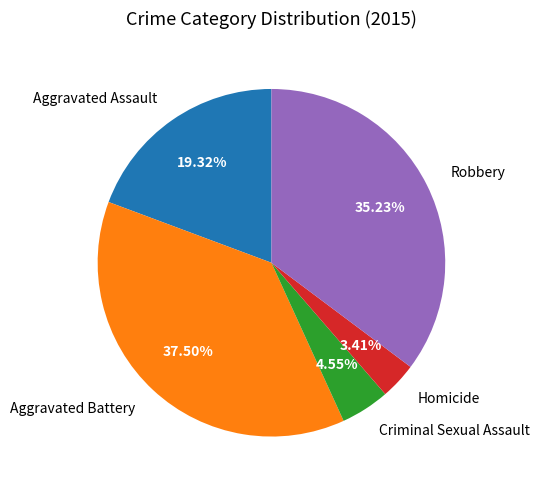

True or false: Criminal Sexual Assault accounts for 10% of the total.

False